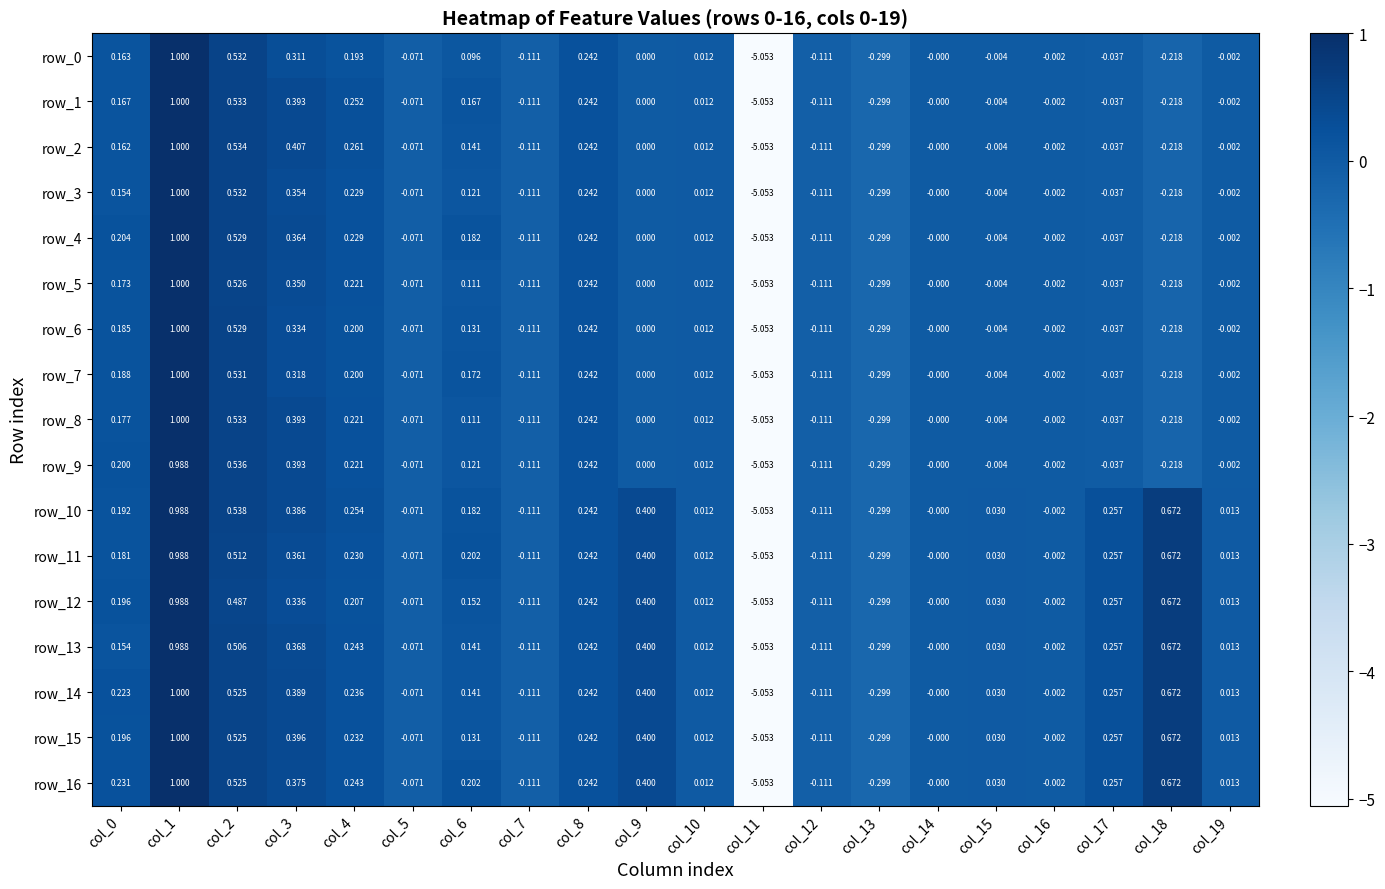

Is the value of row_3 at col_7 greater than the value of row_8 at col_18?

Yes